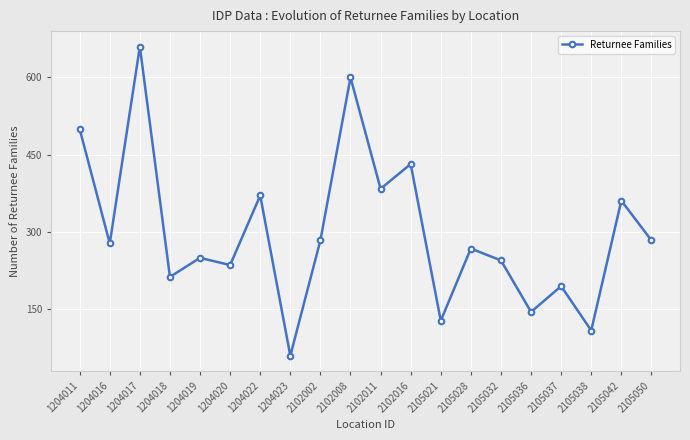

How many lines are shown in the chart?

1